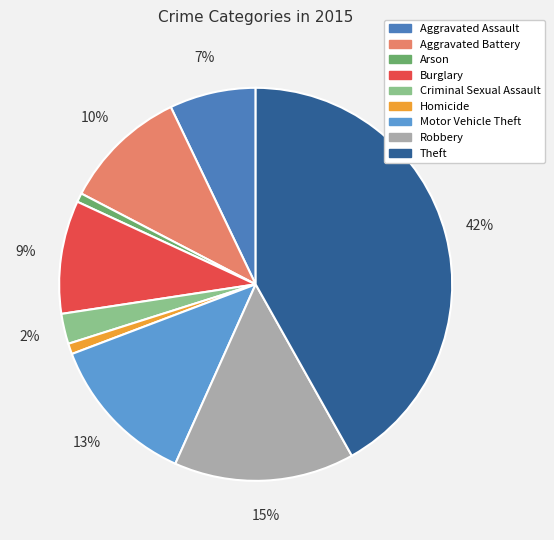

The Aggravated Assault slice represents 7% of the pie. True or false?

True